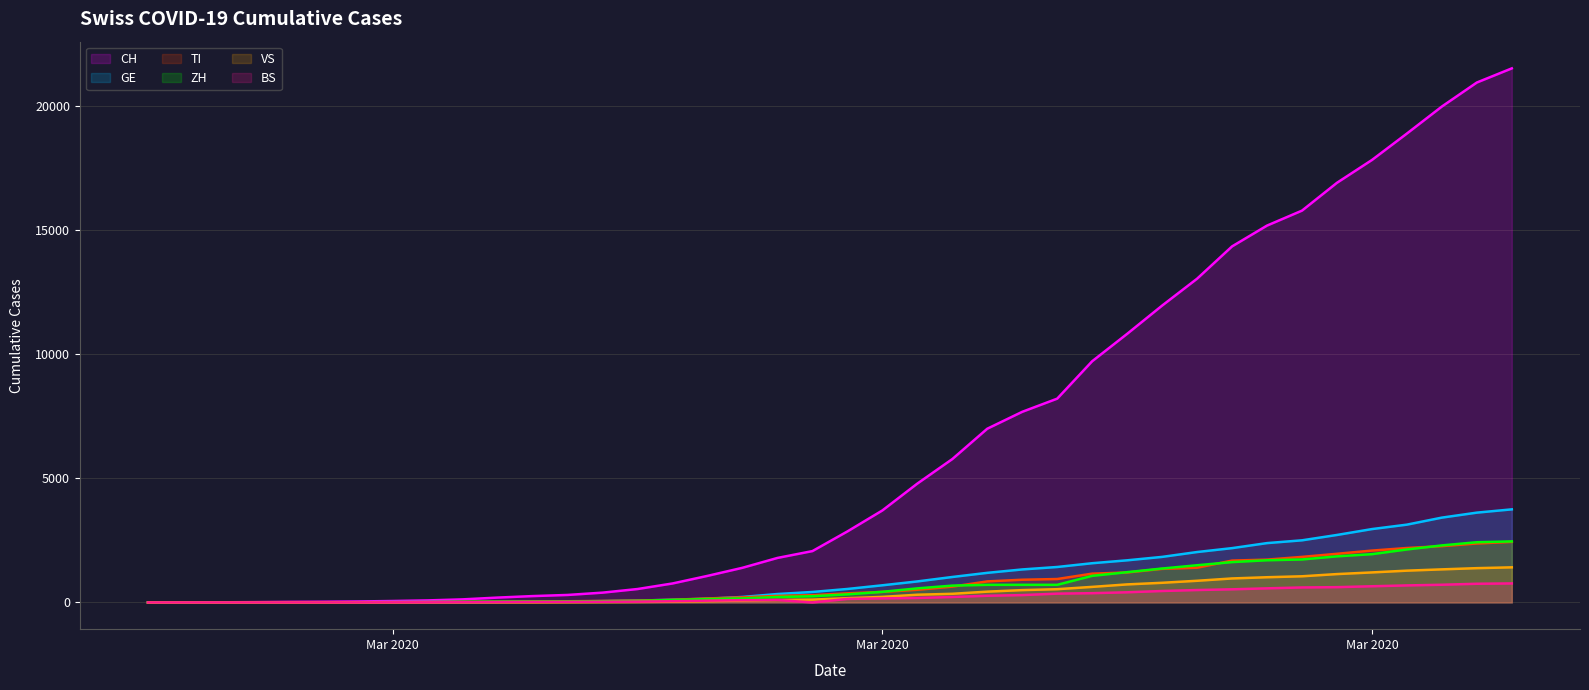

Which series has the widest spread of values?

CH